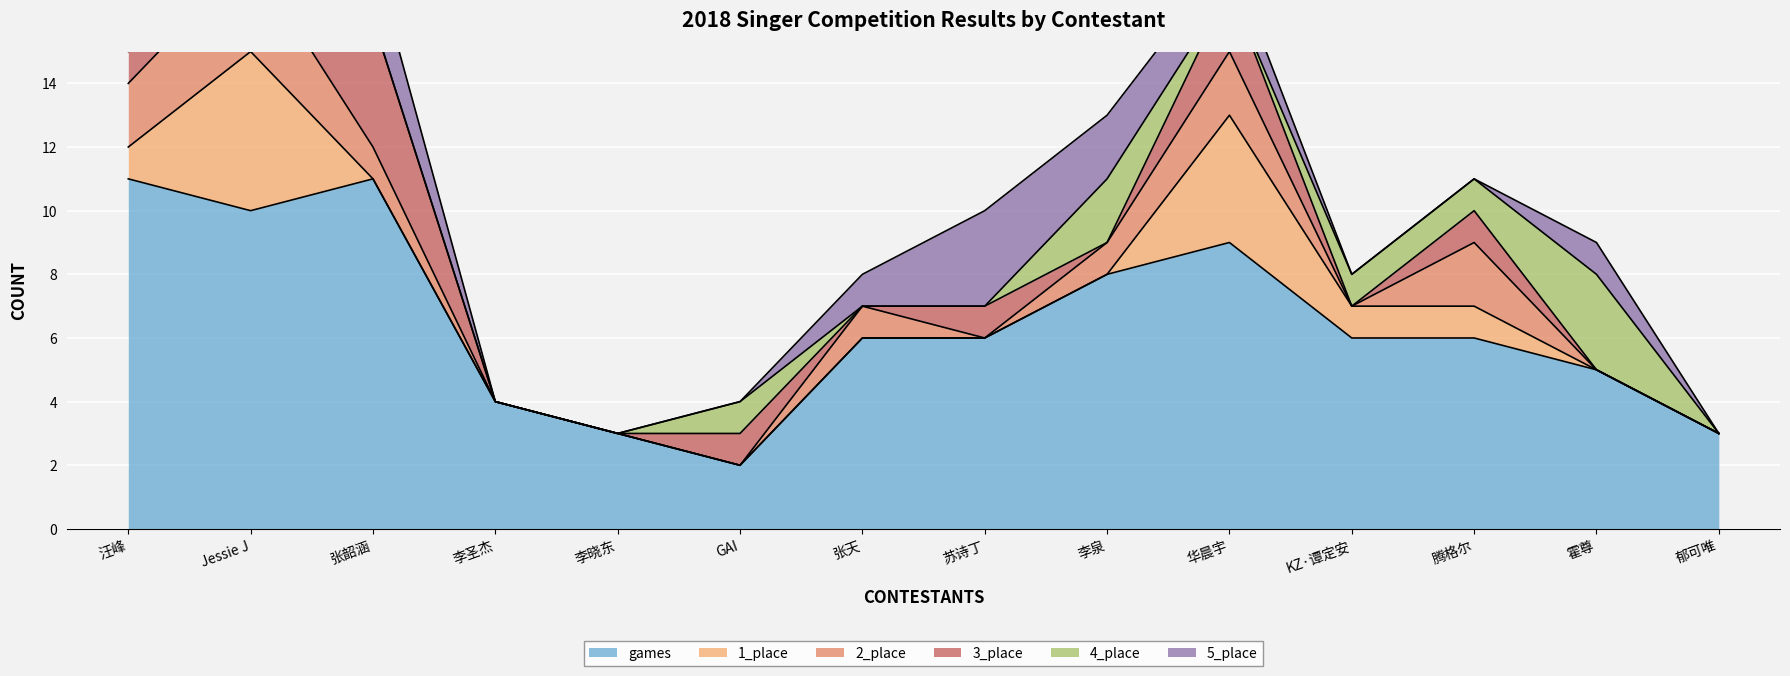

After their last crossing, which series has the higher values: 3_place or 1_place?

3_place